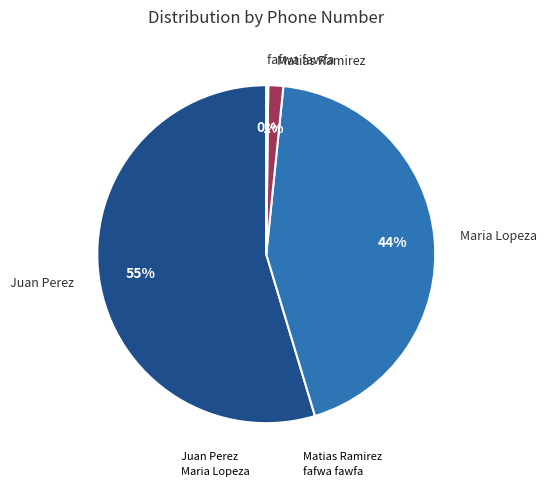

Does Juan Perez account for over 50% of the chart?

Yes